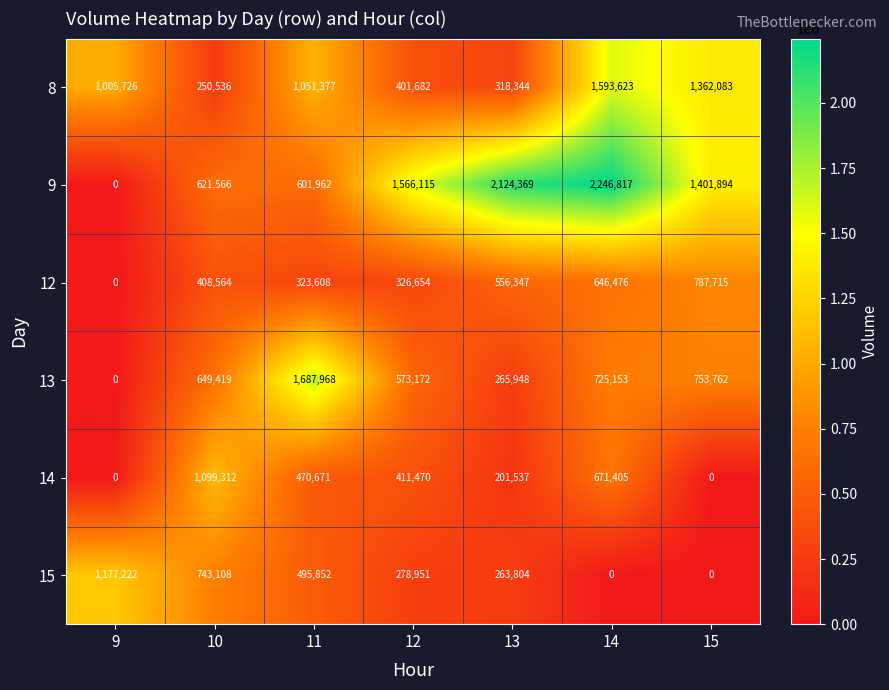

How many positive values does the 14 series have?

5